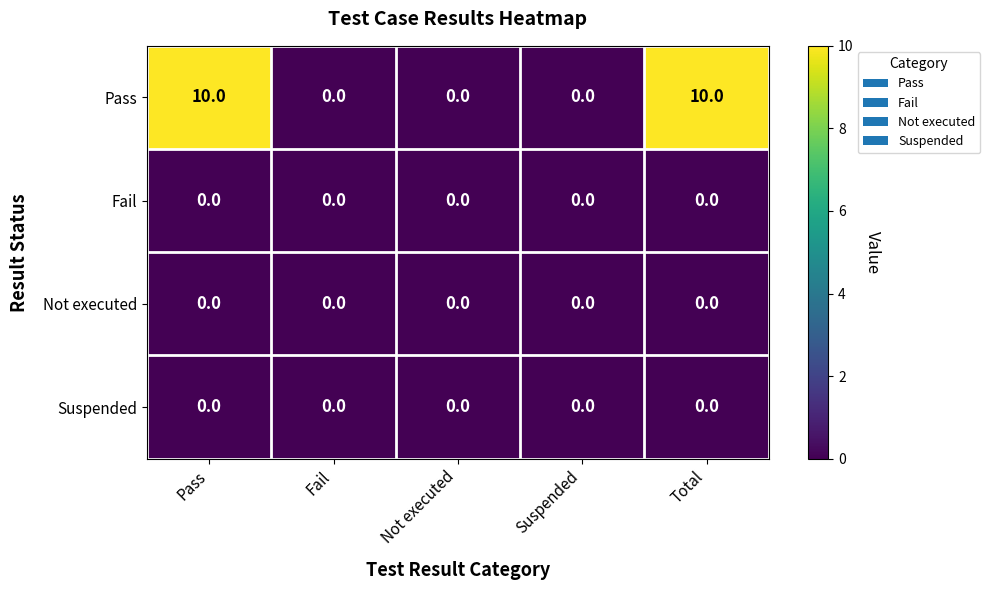

Which series has the largest range (max minus min)?

Pass